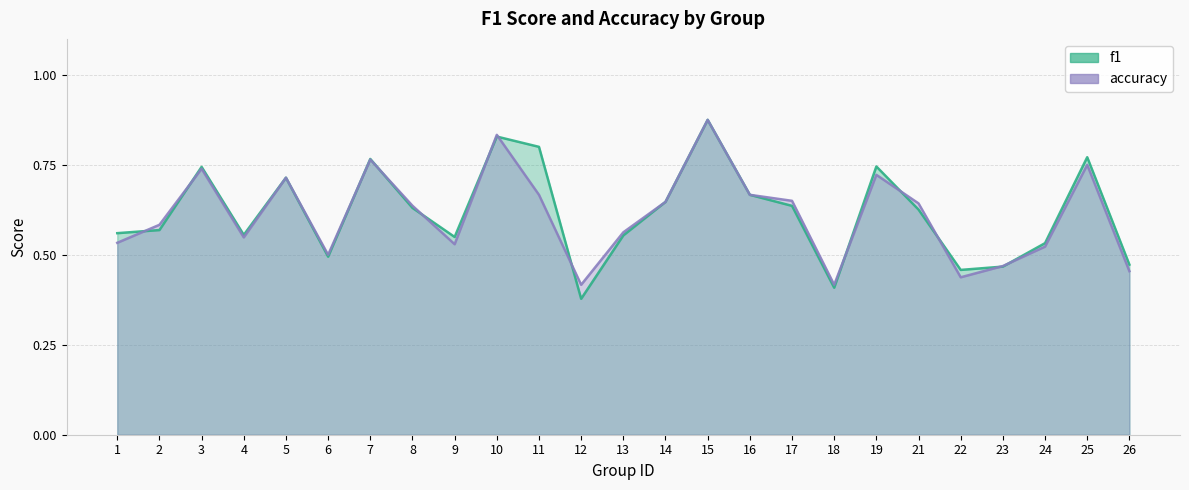

What is the difference between the highest and lowest values at 11?

0.1